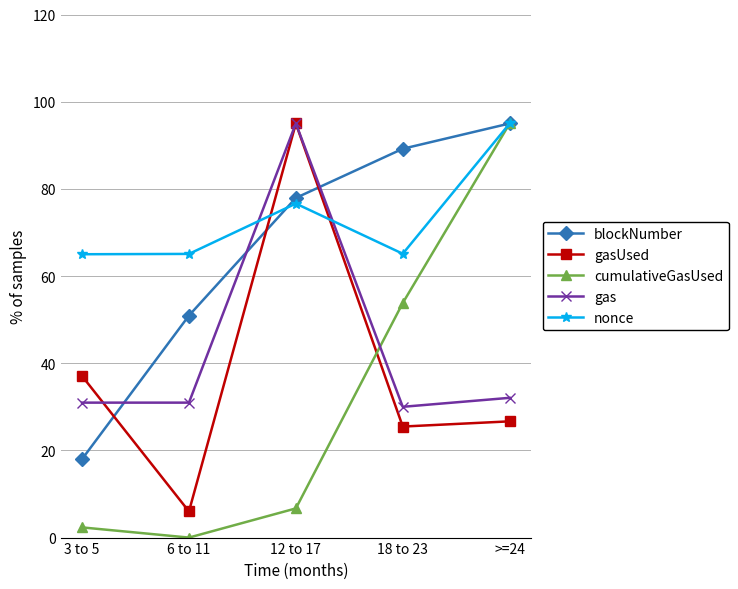

How many values in the cumulativeGasUsed series are below 6?

2